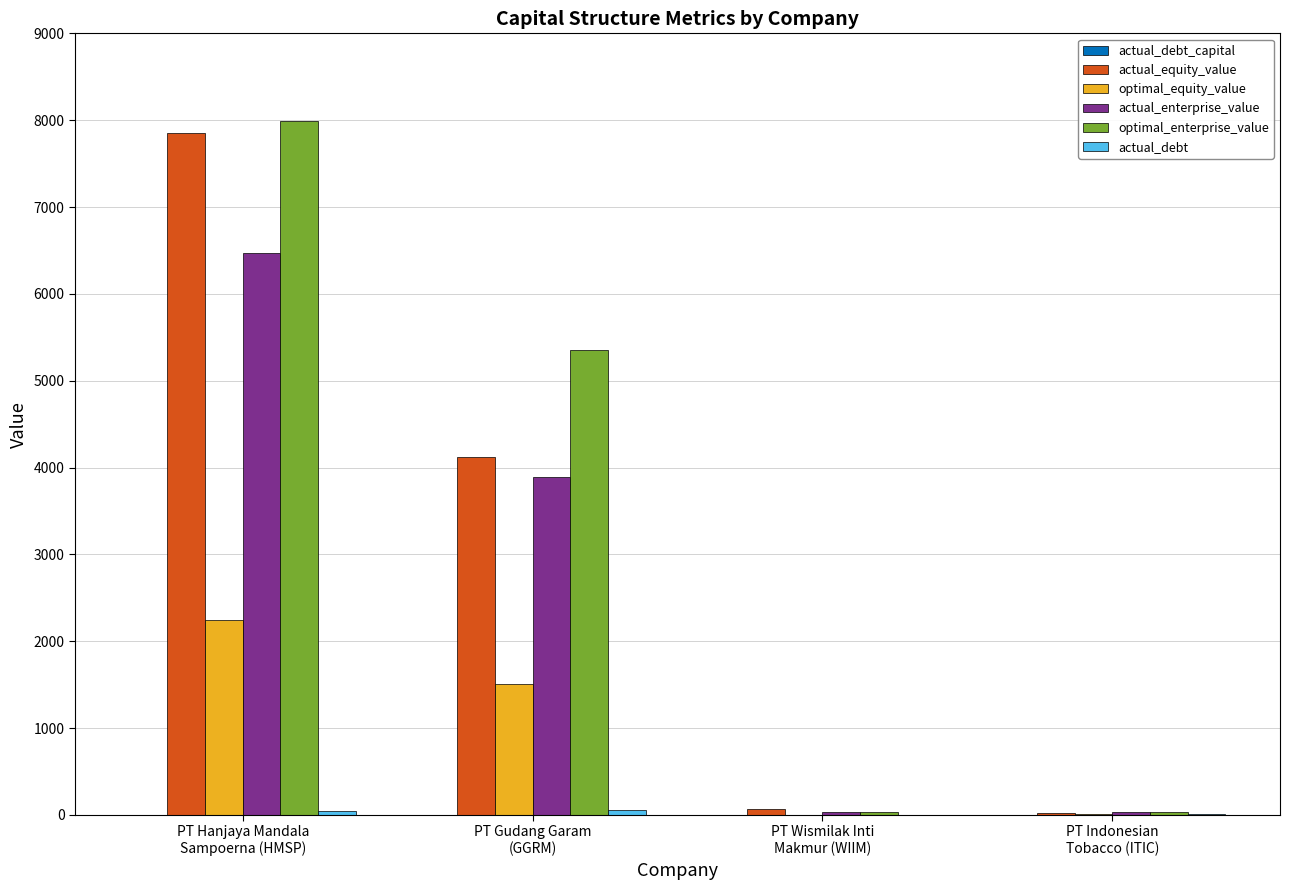

What is the average value of the actual_enterprise_value series?

2603.2